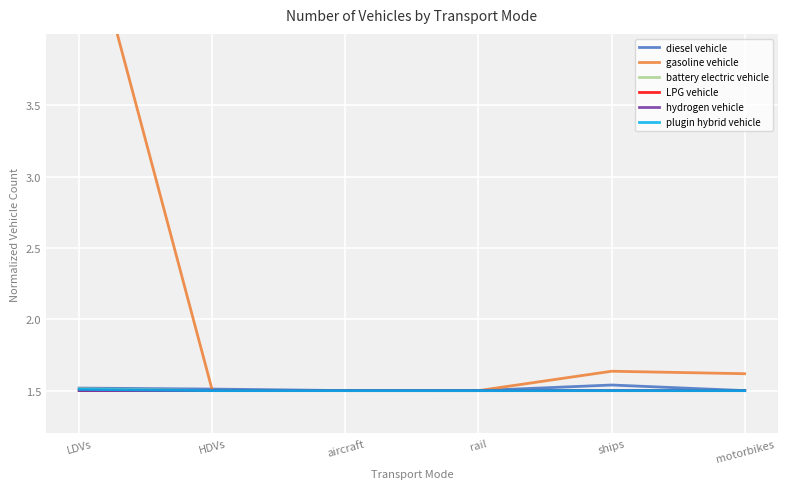

True or false: battery electric vehicle and hydrogen vehicle intersect in this chart.

False